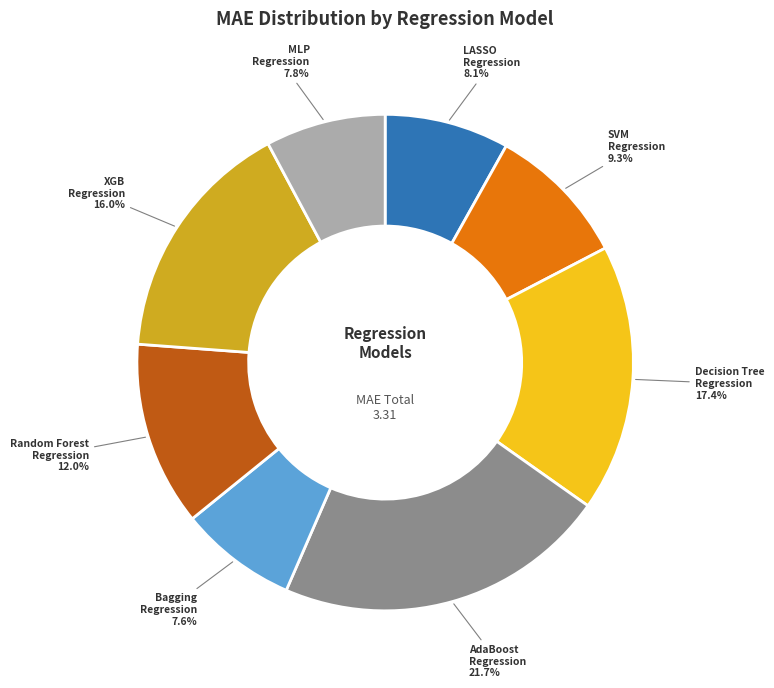

Does any single category account for the majority?

No